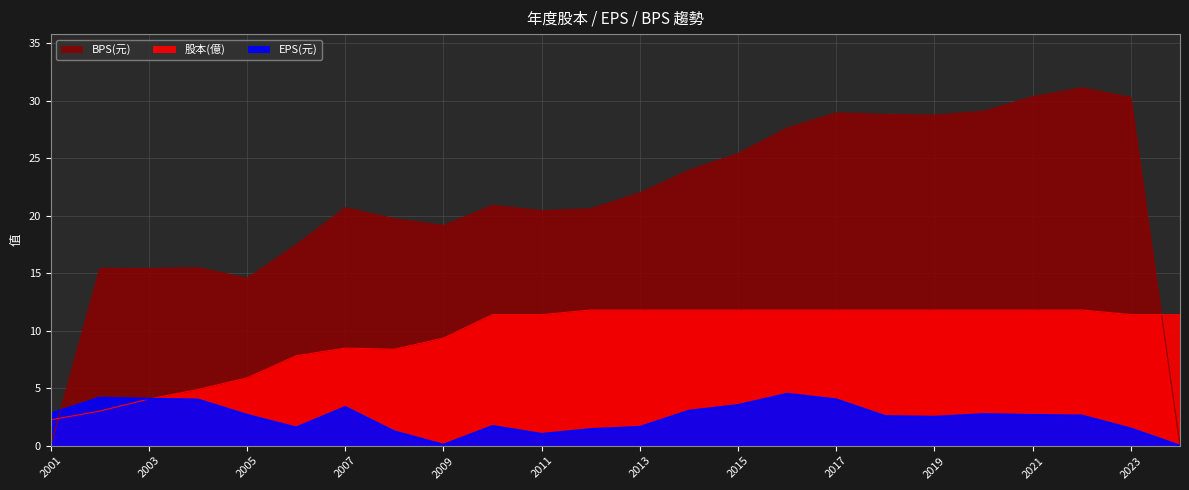

The BPS(元) series shows 31.0 at 2012. True or false?

False